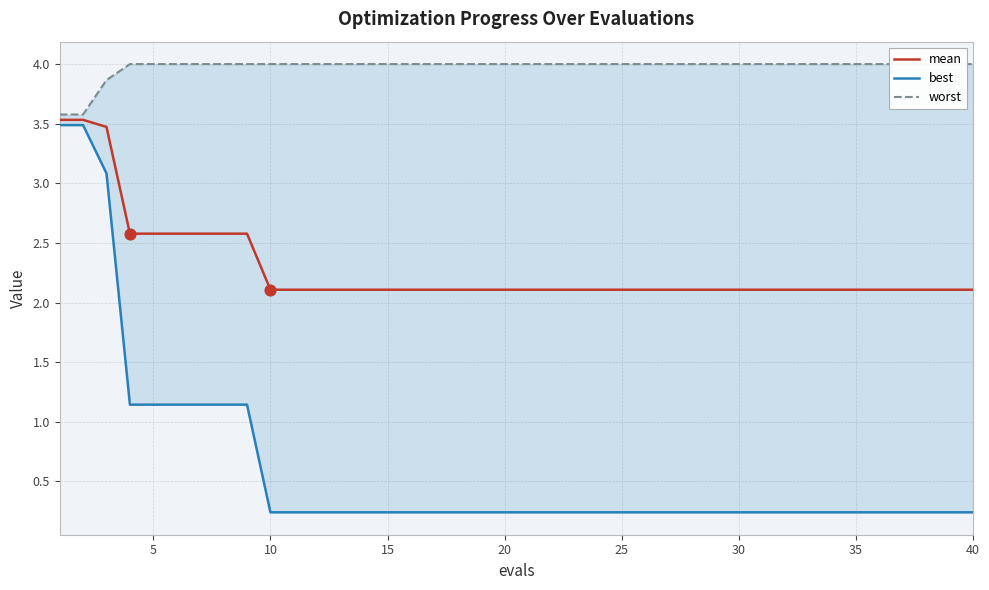

Is the value of best at 39 greater than the value of mean at 33?

No